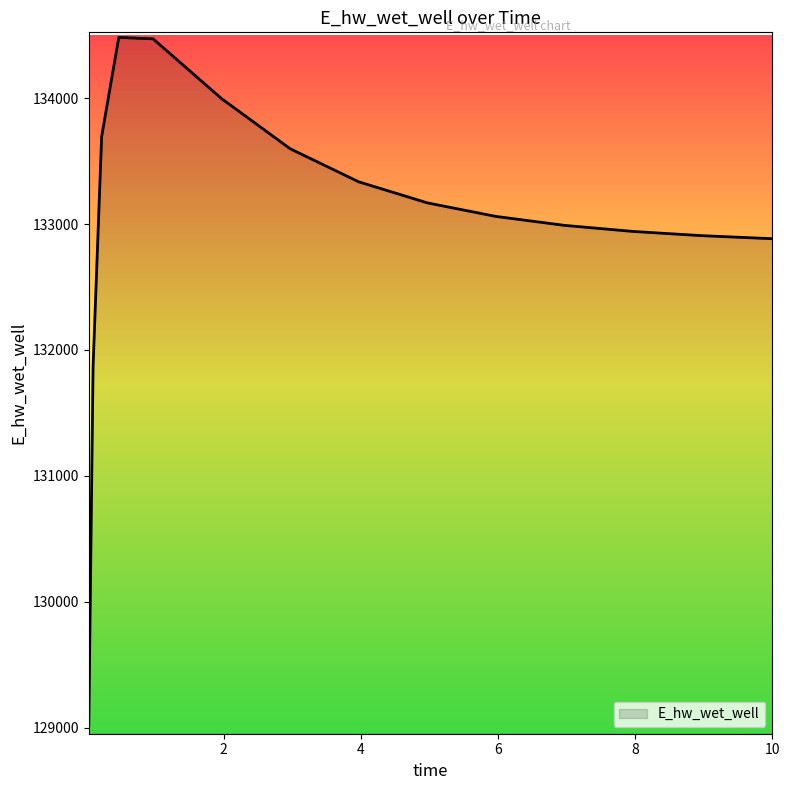

What is the smallest value displayed?

129016.0